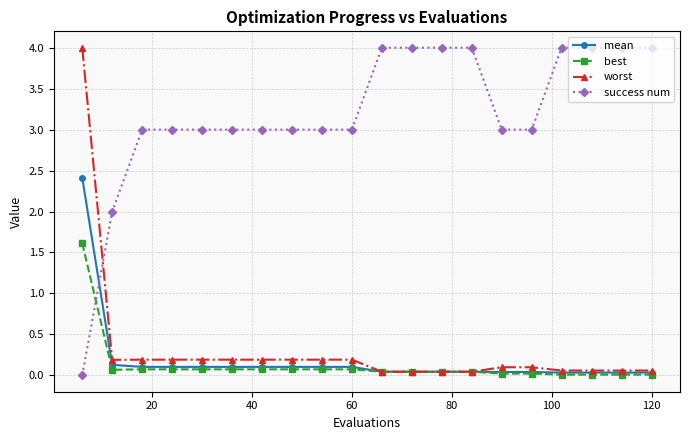

How many lines are shown in the chart?

4